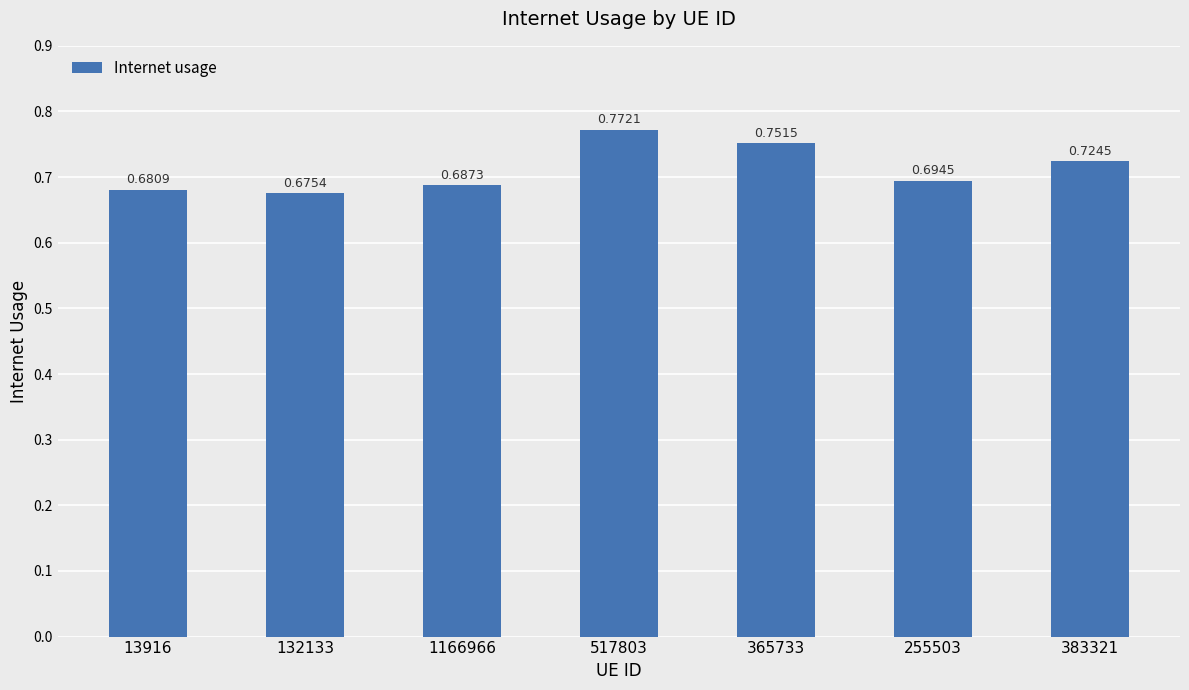

What is the change in value from 132133 to 365733?

+0.1